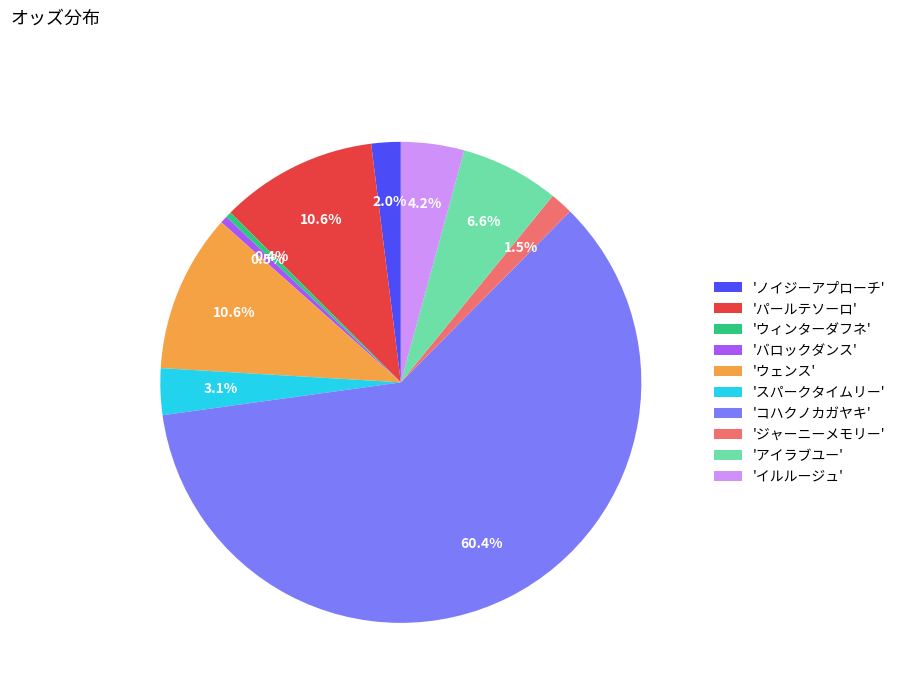

Which category has the biggest portion of the pie?

'コハクノカガヤキ'